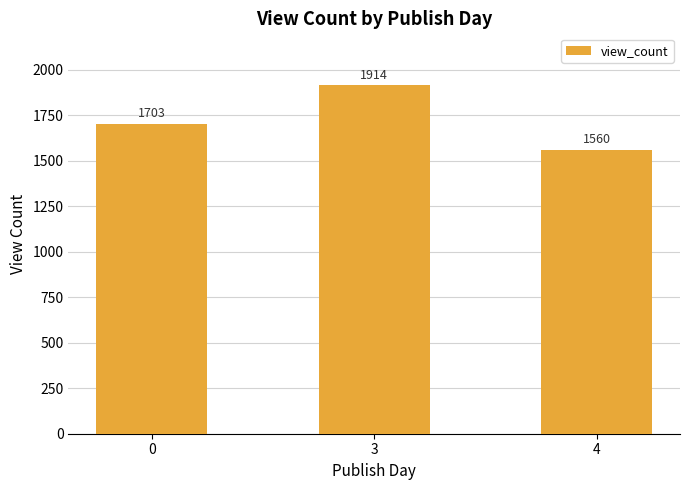

Reading right to left, list all the values displayed in this chart.

1560	1914	1703